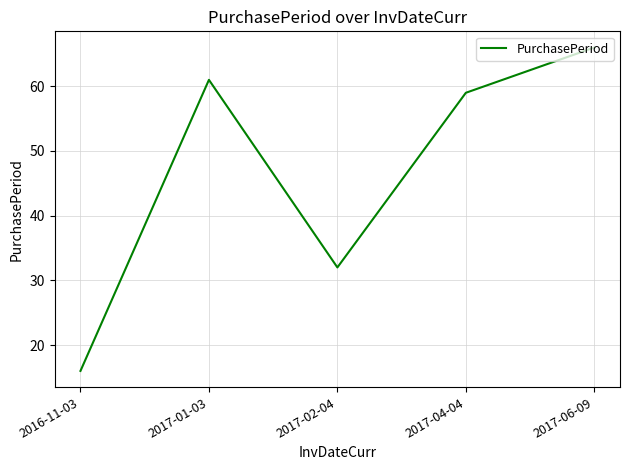

Rank the categories by value from highest to lowest.

2017-06-09, 2017-01-03, 2017-04-04, 2017-02-04, 2016-11-03